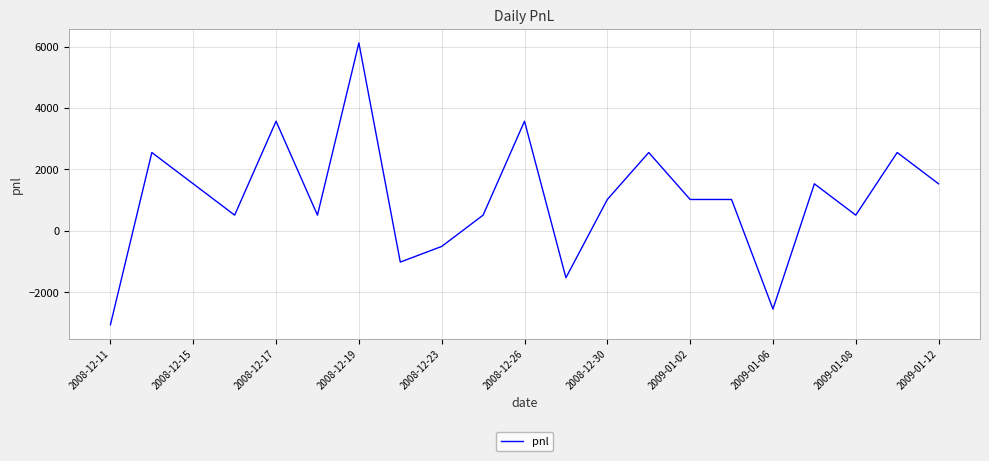

True or false: there are more than 0 points higher than both neighbors.

True